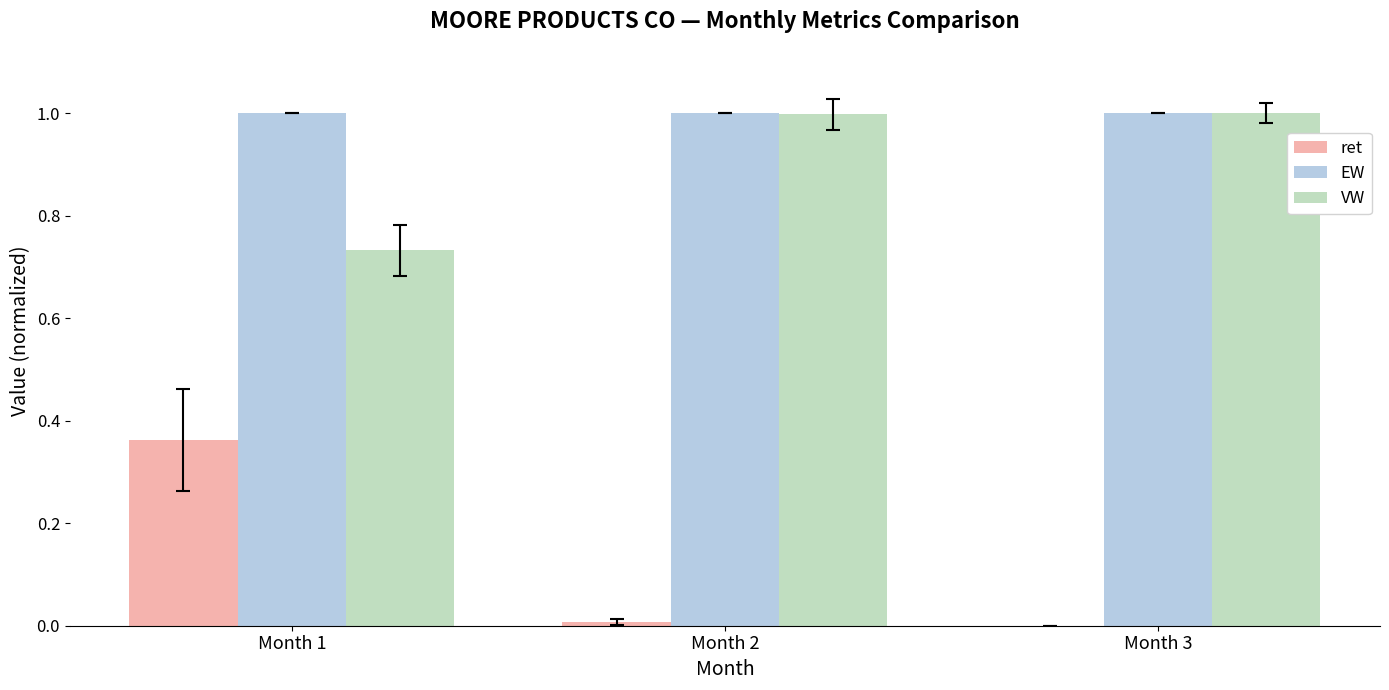

Which series has the largest range (max minus min)?

ret